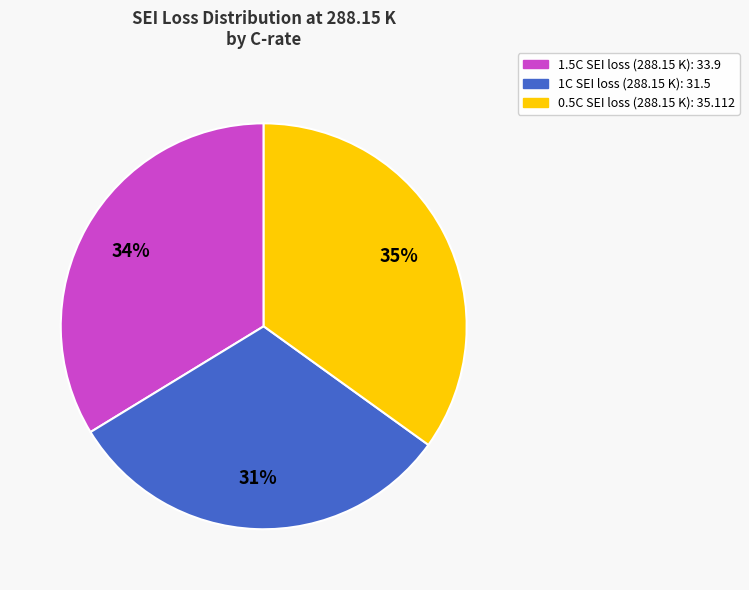

The 1.5C SEI loss (288.15 K): 33.9 slice represents 34% of the pie. True or false?

True